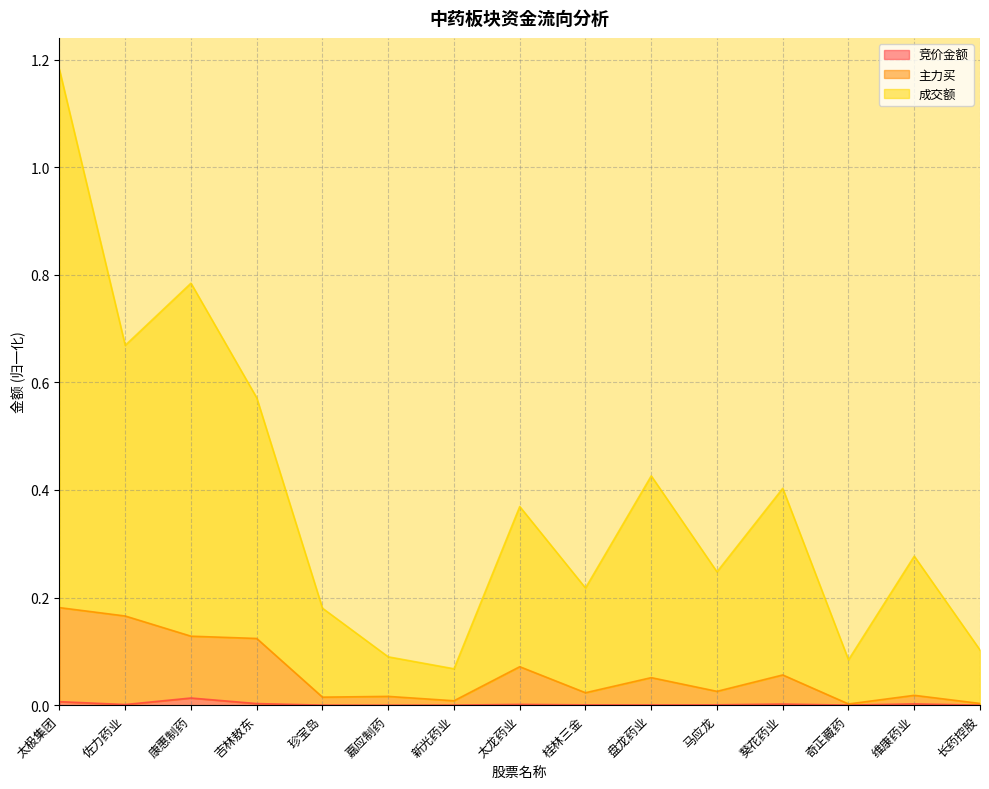

How many lines are shown in the chart?

3